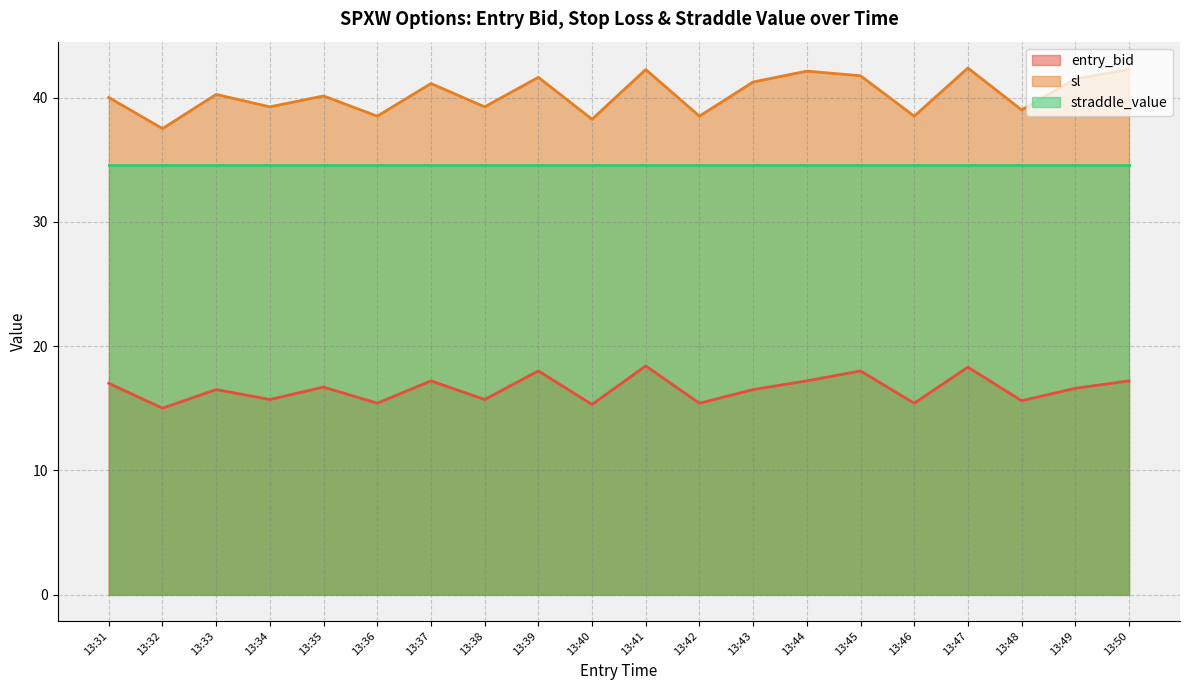

Rank the series by their maximum value, from highest to lowest.

sl, straddle_value, entry_bid